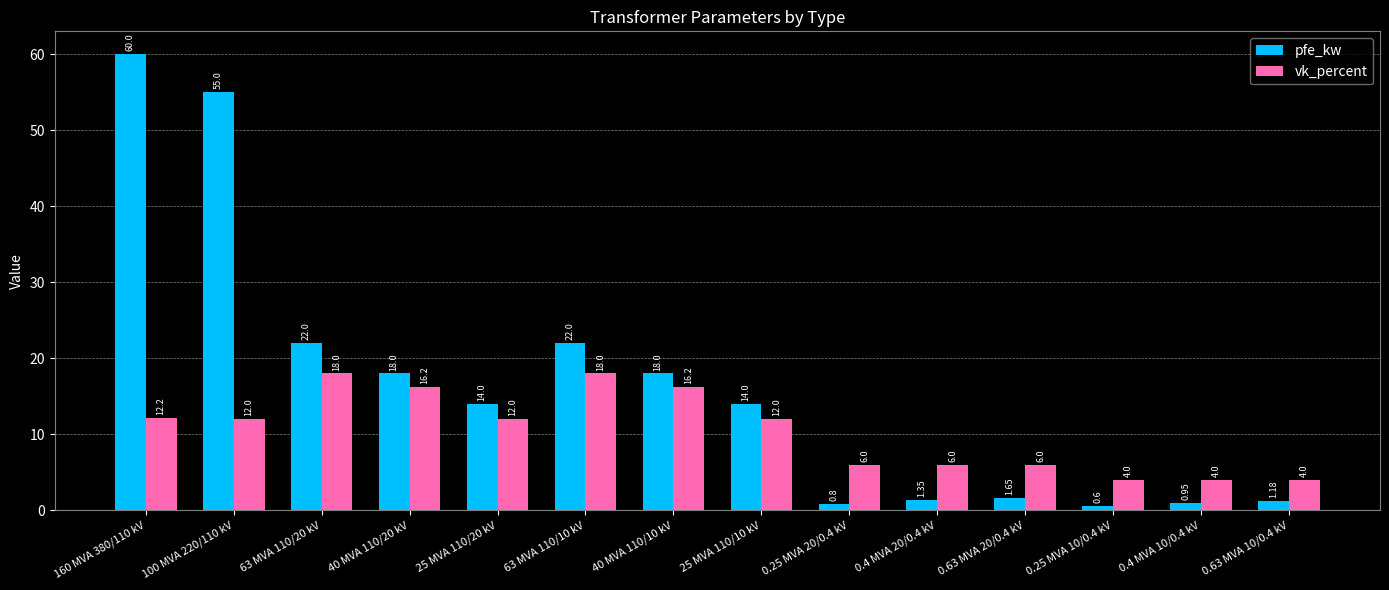

At which label does pfe_kw first exceed 14?

160 MVA 380/110 kV